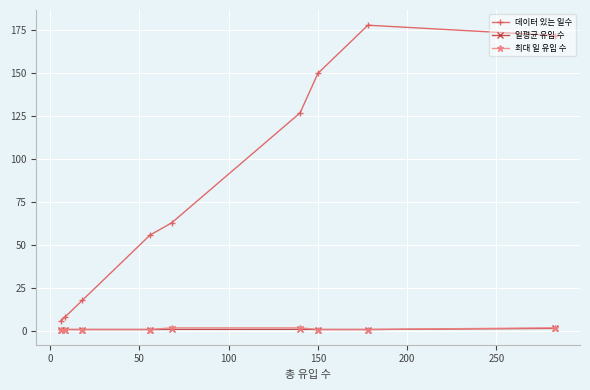

What is the value of the 데이터 있는 일수 point at the 9th from the left?

172.0